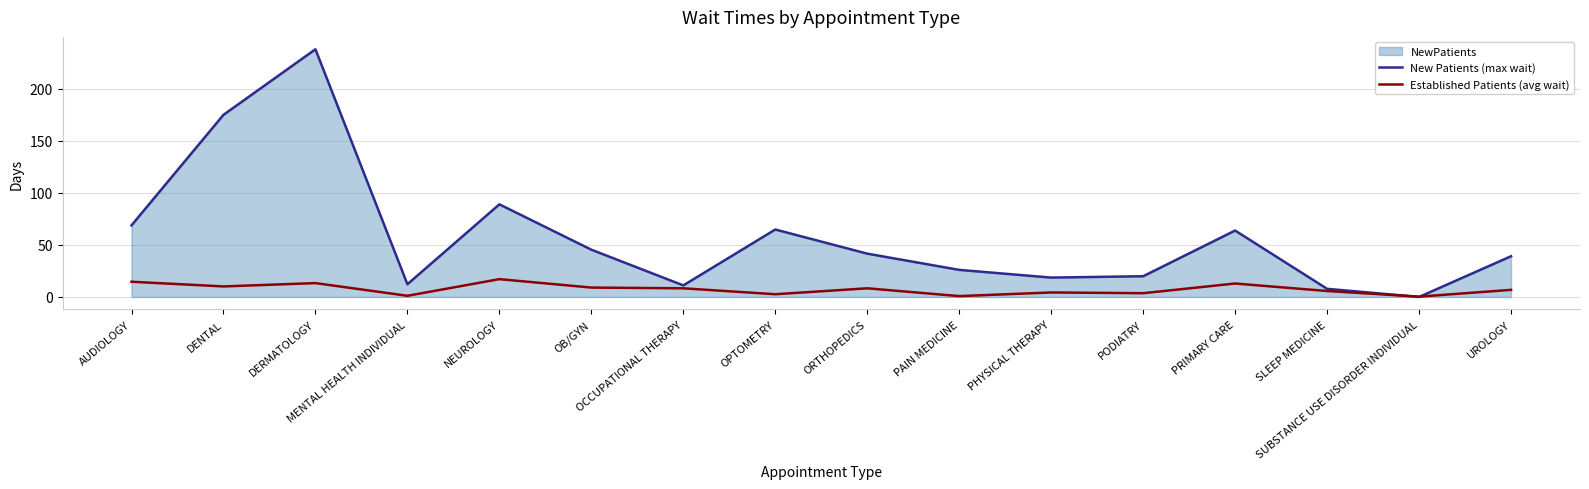

What value does the Established Patients (avg wait) series have at AUDIOLOGY?

14.6